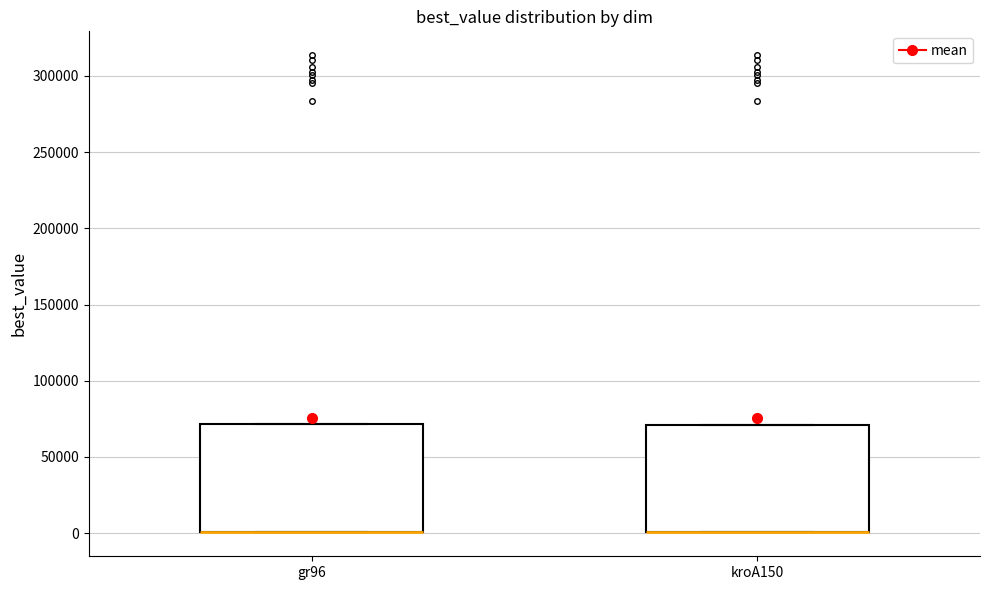

Reading left to right, read every box against the y-axis: the position of its median line, the range the box covers, and the ends of its whiskers. The values are not printed on the chart, so give them approximately, as read against the axis.

gr96: median 0 (drawn on the box's lower edge), box 0 to 70000, whiskers 0 to 70000
kroA150: median 0 (drawn on the box's lower edge), box 0 to 70000, whiskers 0 to 70000